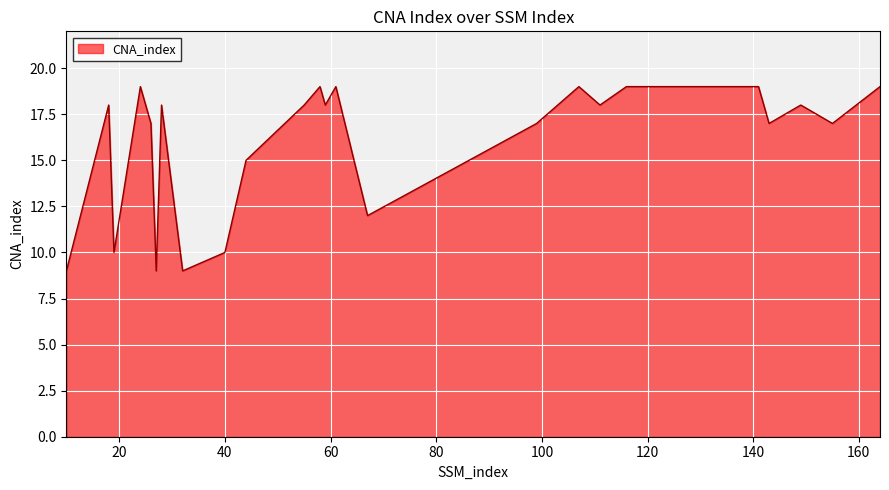

What is the difference between the maximum and minimum values?

10